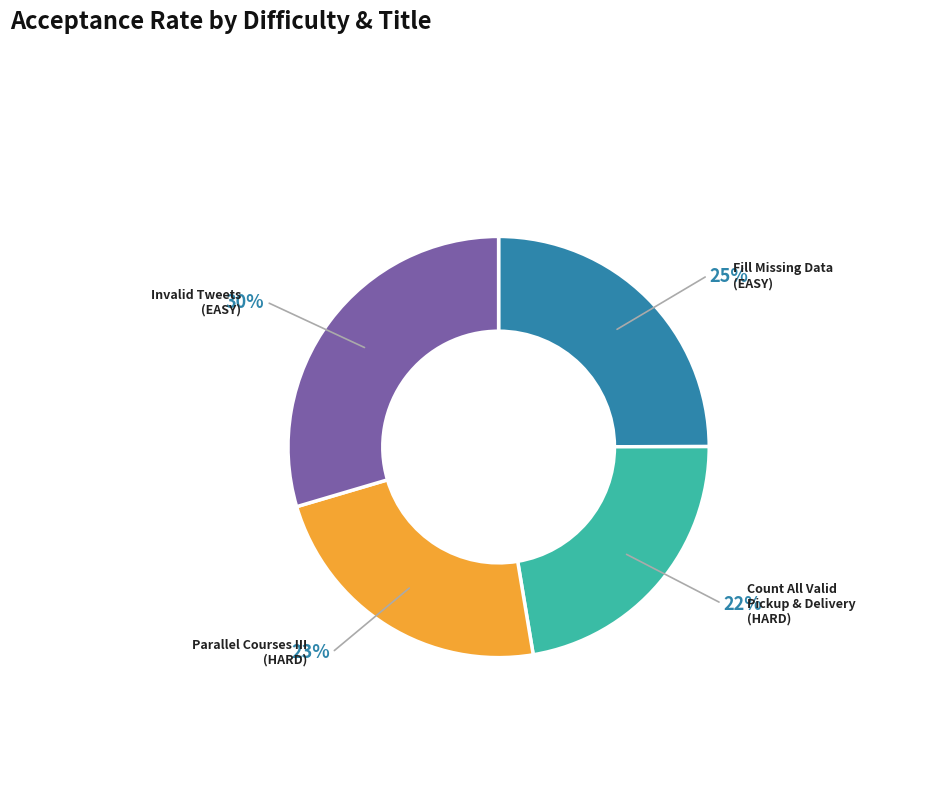

To the nearest percent, what is the average slice percentage?

25%